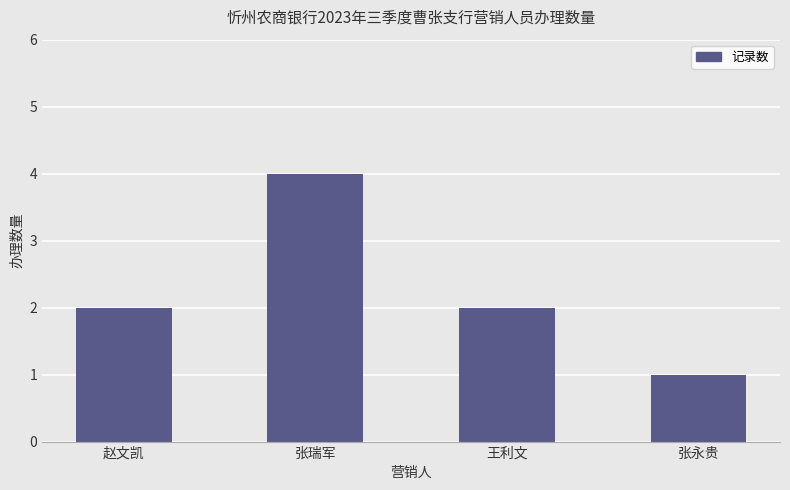

What is the change in value from 张瑞军 to 王利文?

-2